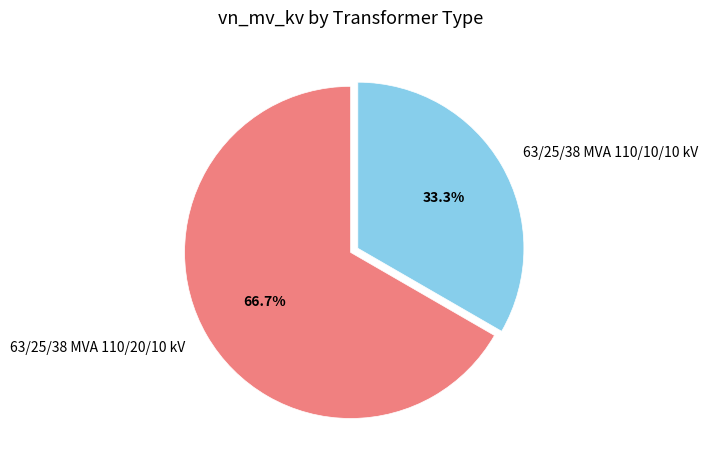

Is it true that 63/25/38 MVA 110/10/10 kV is 33% of the pie?

True